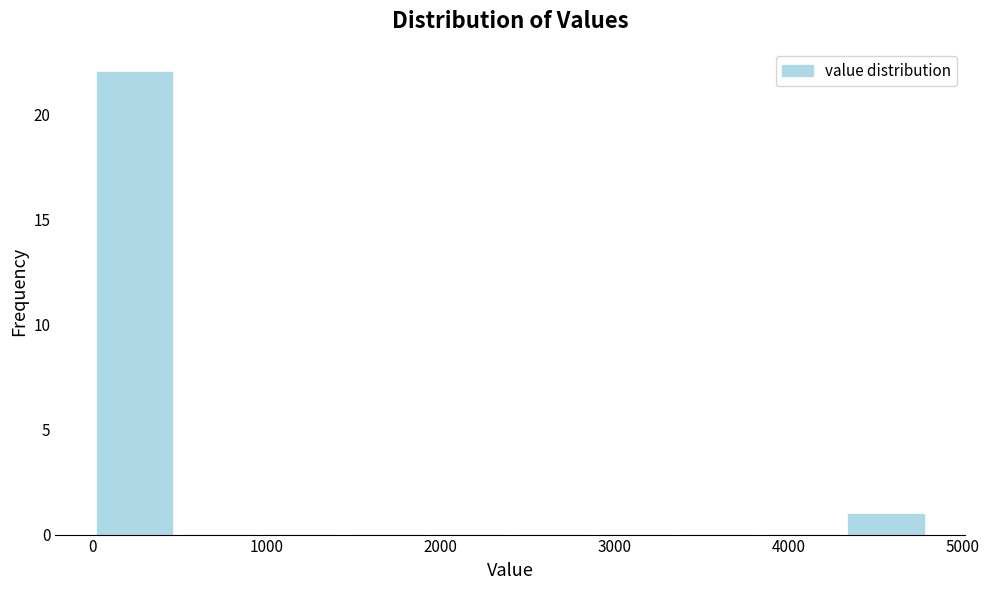

Reading left to right, transcribe this chart: for each bar, give the range it covers on the x-axis and its height. Neither the bar edges nor the heights are printed on the chart, so give them approximately, as read against the axes.

0 to 480: 22
480 to 960: 0
960 to 1440: 0
1440 to 1920: 0
1920 to 2400: 0
2400 to 2880: 0
2880 to 3360: 0
3360 to 3840: 0
3840 to 4320: 0
4320 to 4800: 1